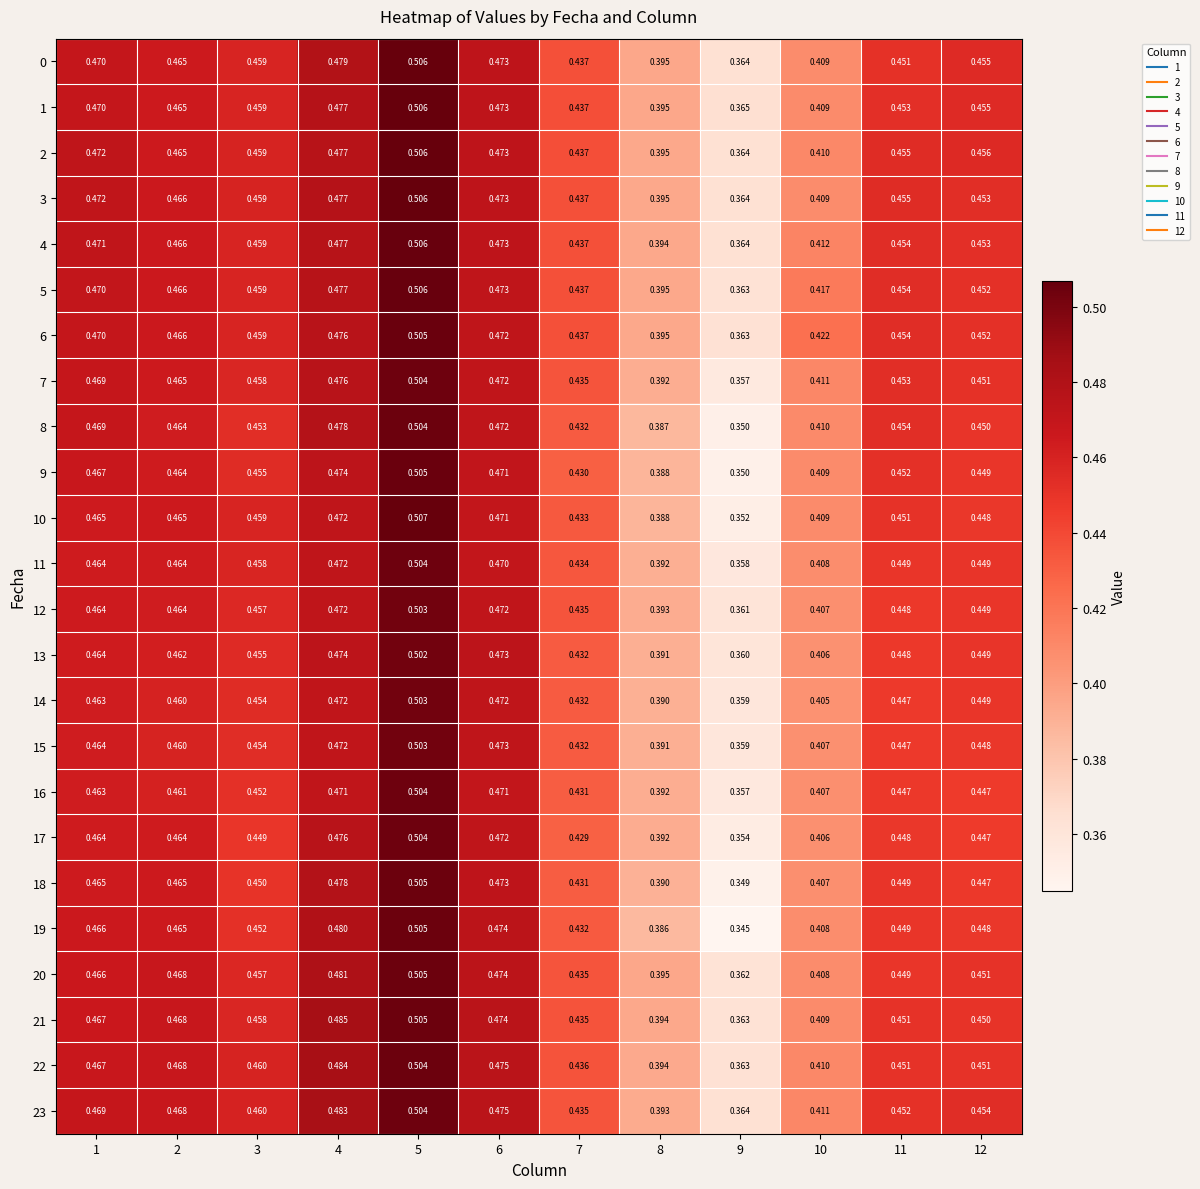

What is the total value across all series at 8?

9.4